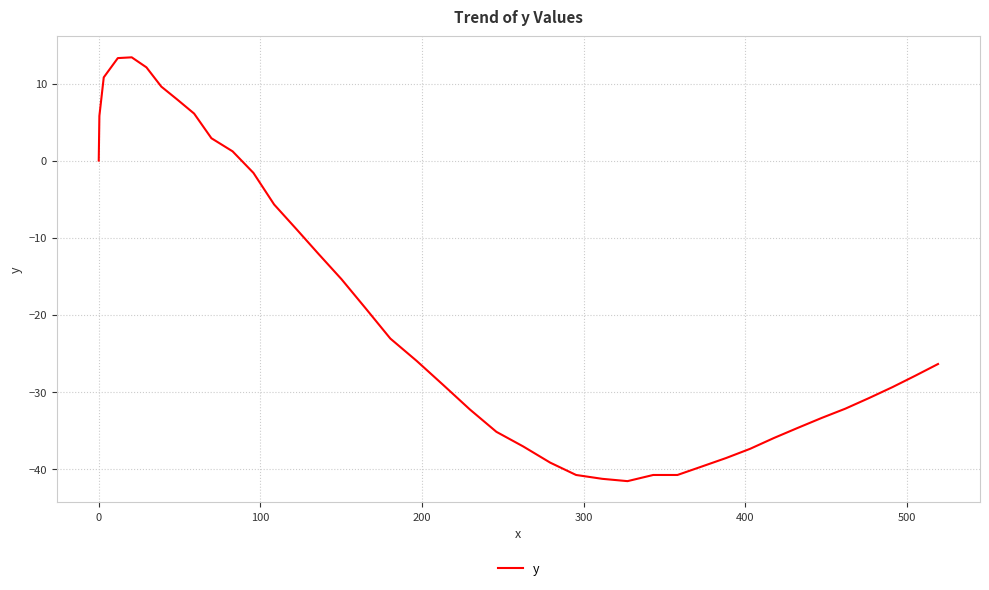

How many lines are shown in the chart?

1